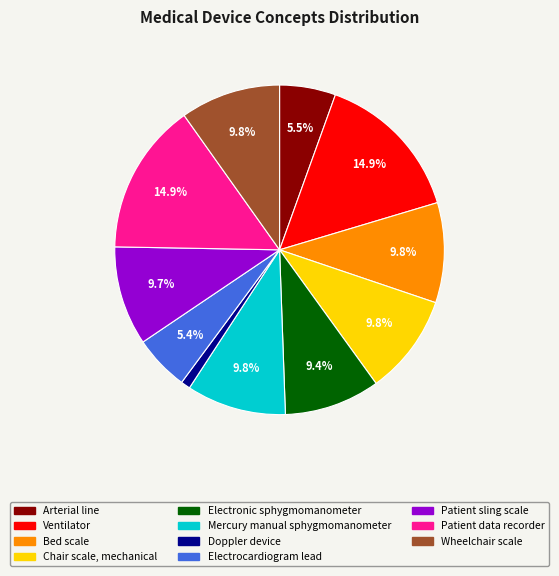

Combined, what portion of the pie is Bed scale and Arterial line?

15.3%